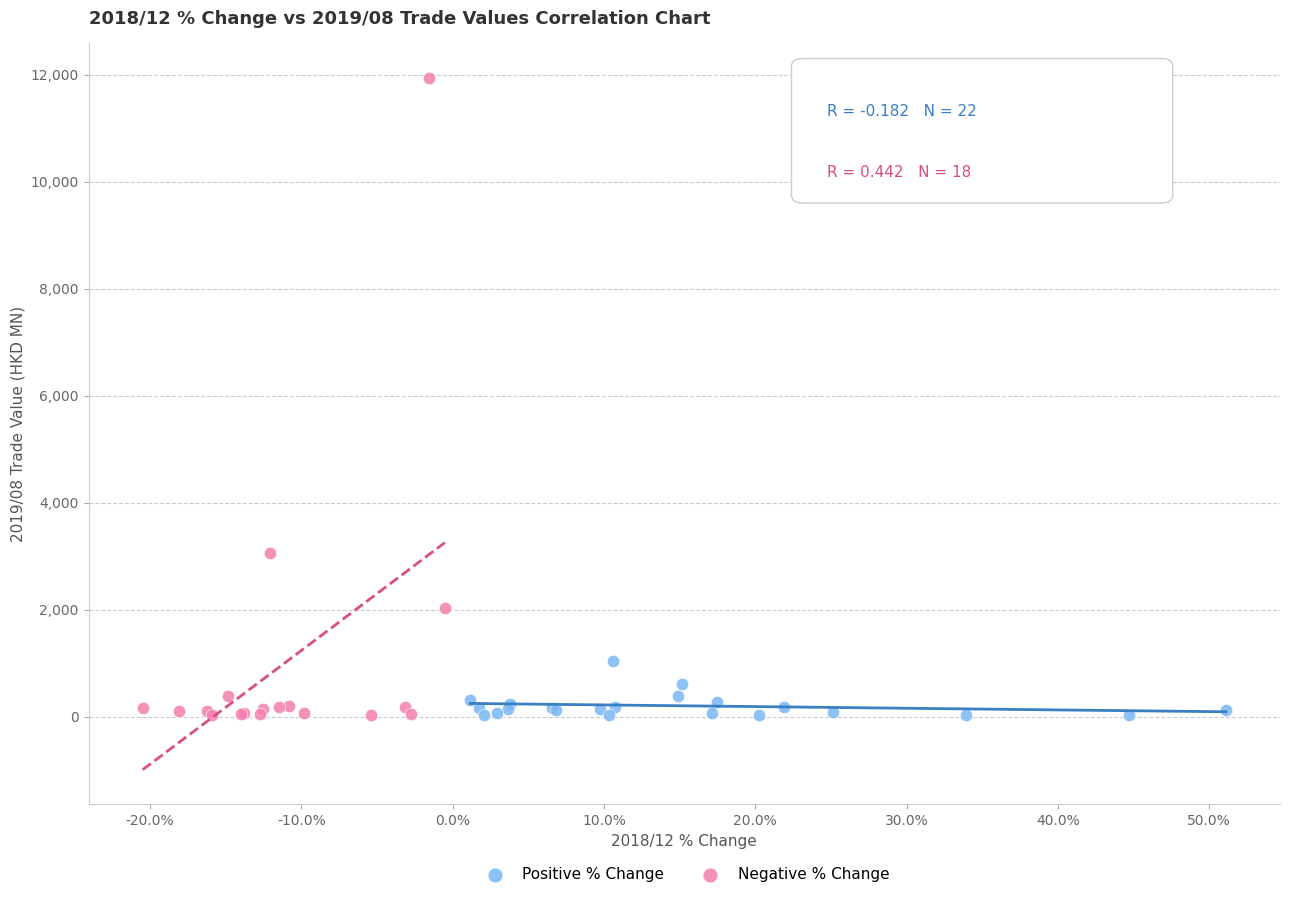

What are all the series names shown in the legend?

Positive % Change, Negative % Change